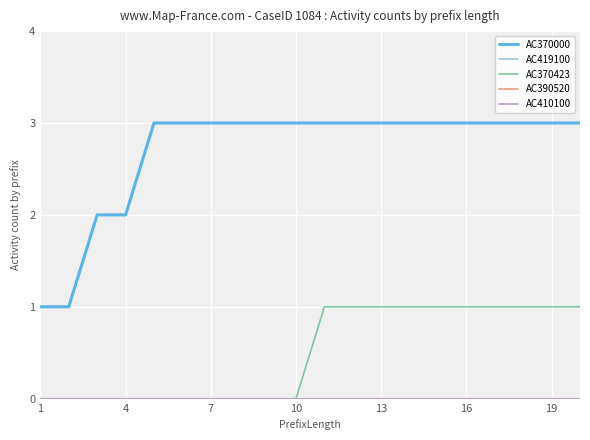

Does the chart have visible grid lines?

Yes